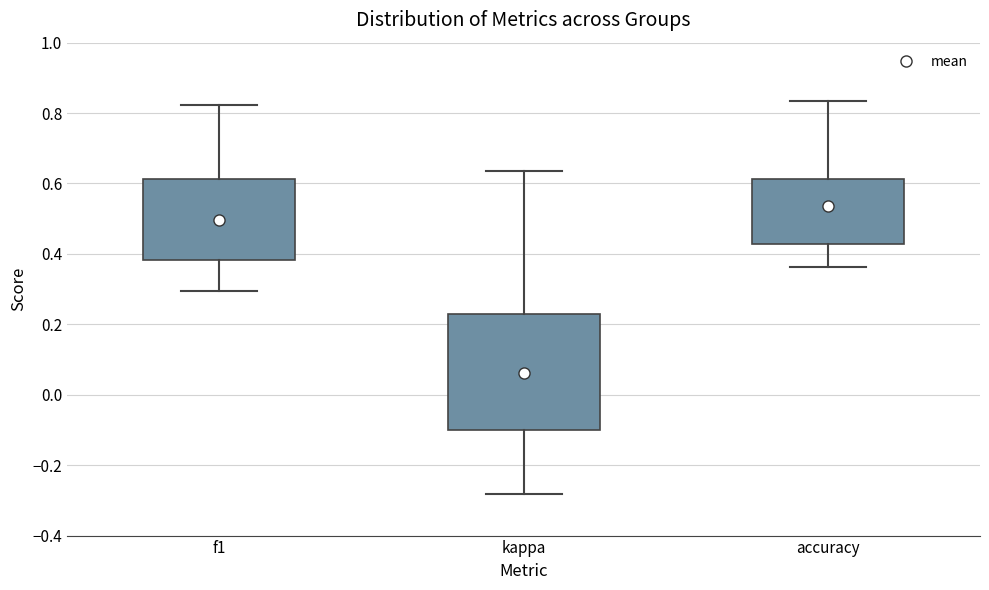

Reading left to right, transcribe this box plot: for each box, give where its median line is, the range the box spans, and where its two whiskers end, as read against the y-axis. The values are not printed on the chart, so give them approximately, as read against the axis.

f1: median 0.48, box 0.38 to 0.62, whiskers 0.30 to 0.82
kappa: median 0.00, box -0.10 to 0.22, whiskers -0.28 to 0.64
accuracy: median 0.52, box 0.42 to 0.62, whiskers 0.36 to 0.84